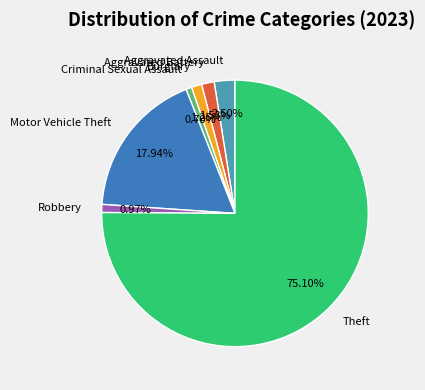

What is the largest slice in the pie chart?

Theft